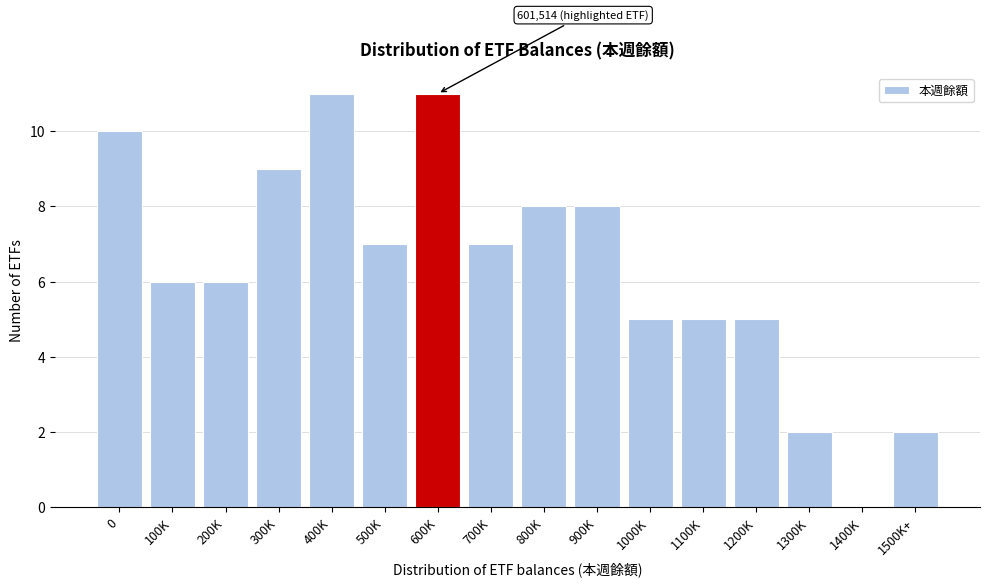

Reading left to right, extract all data points from this chart.

0=10	100K=6	200K=6	300K=9	400K=11	500K=7	600K=11	700K=7	800K=8	900K=8	1000K=5	1100K=5	1200K=5	1300K=2	1400K=0	1500K+=2